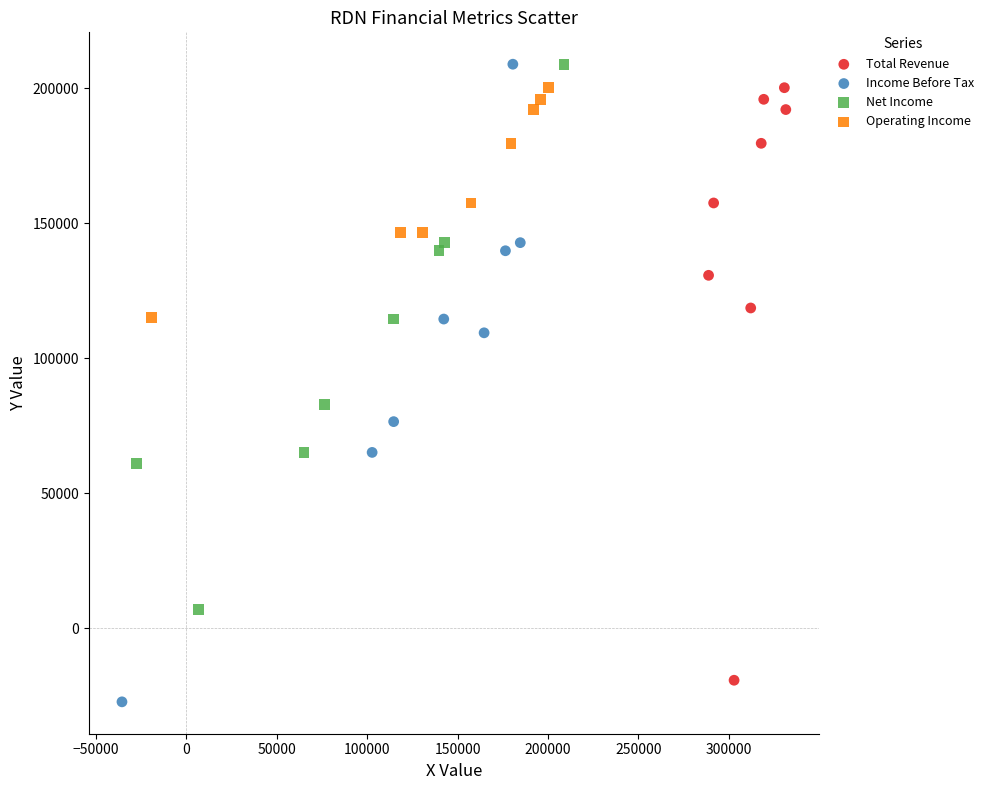

Which series has the widest spread of Y values?

Income Before Tax